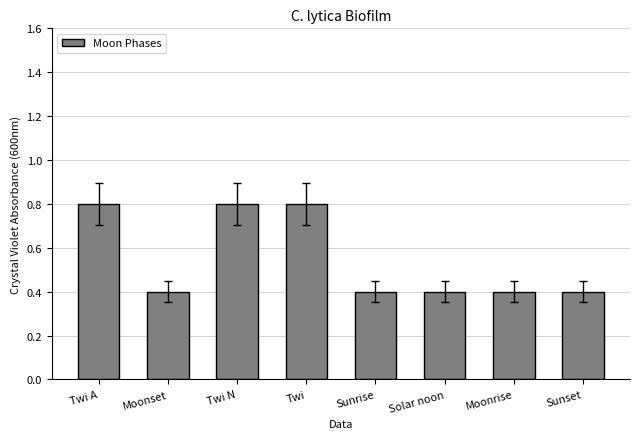

Which has a higher value, Twi A or Moonset?

Twi A